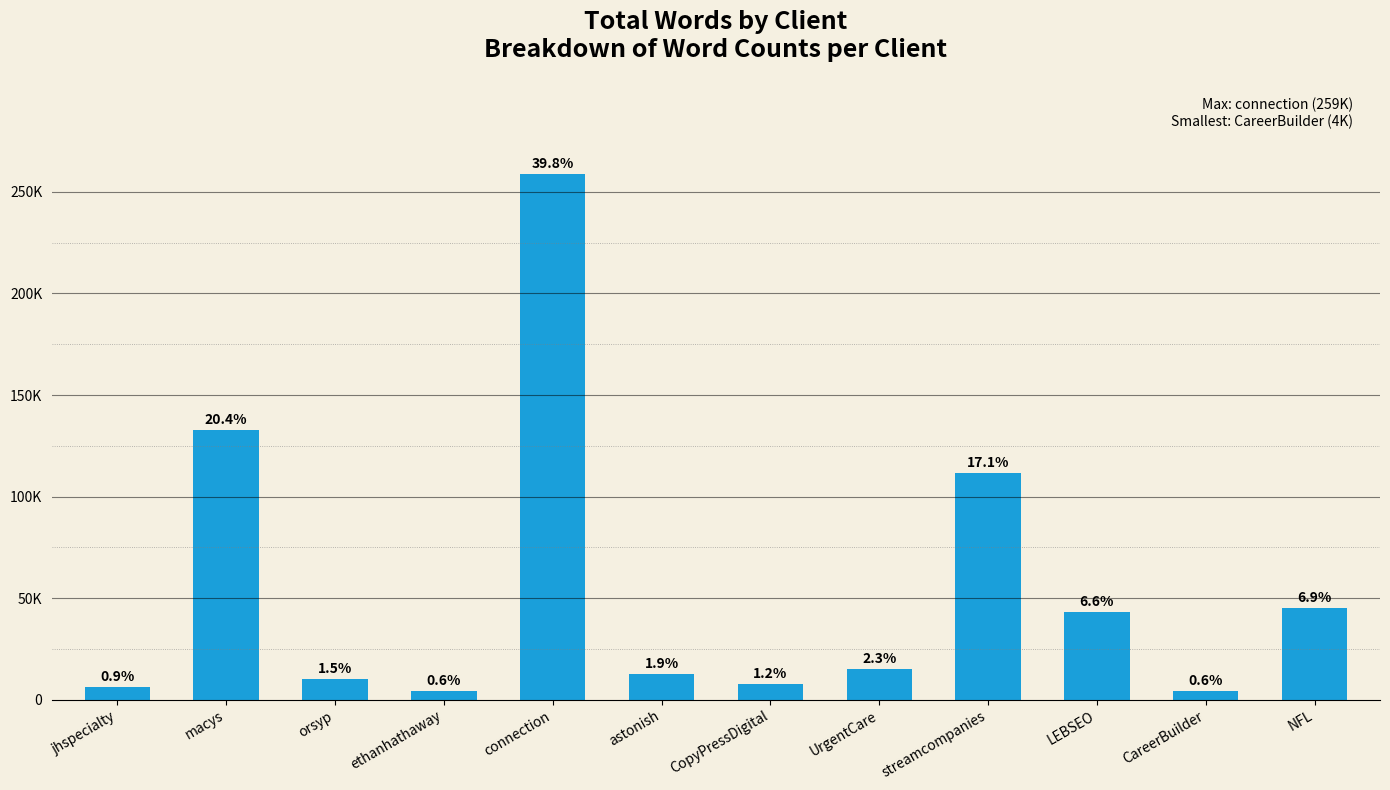

What position from the left is UrgentCare?

8